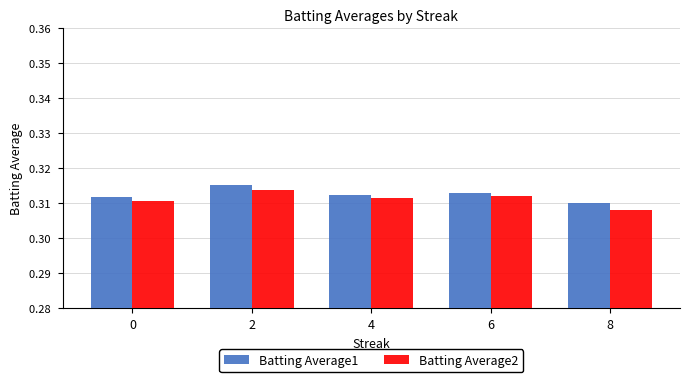

At how many categories does at least one series exceed 0?

5